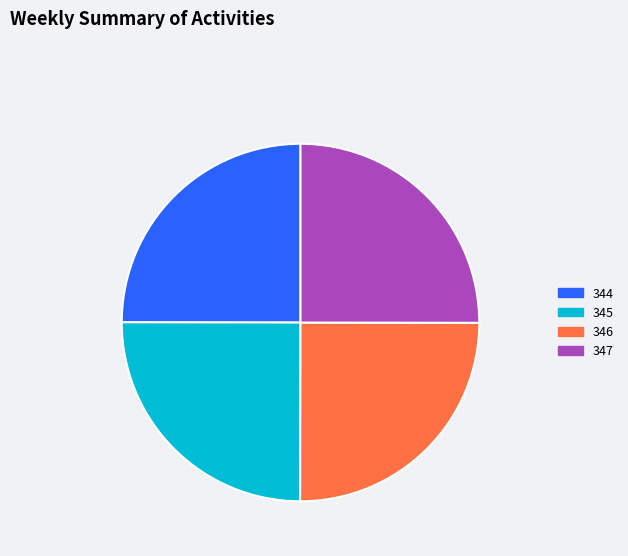

True or false: 347 accounts for 10% of the total.

False